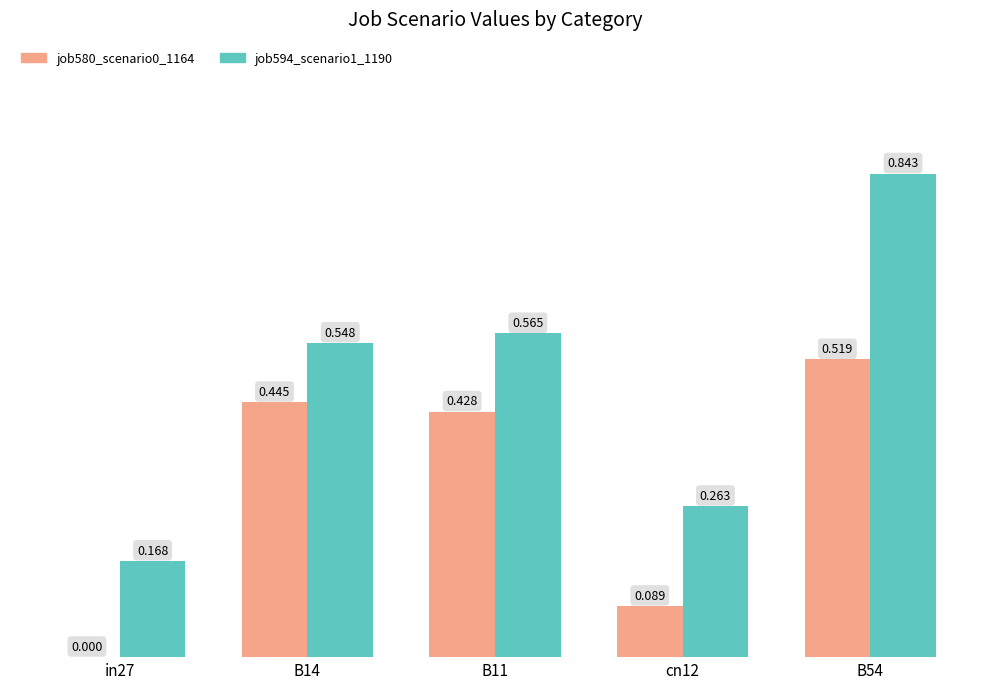

Is the value of job580_scenario0_1164 at cn12 greater than the value of job594_scenario1_1190 at B54?

No